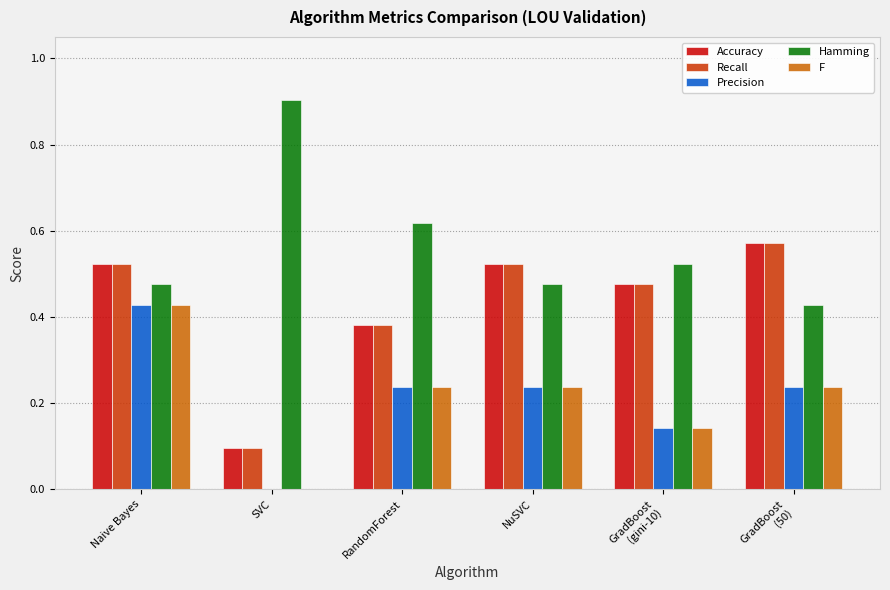

What is the total value across all series at SVC?

1.1